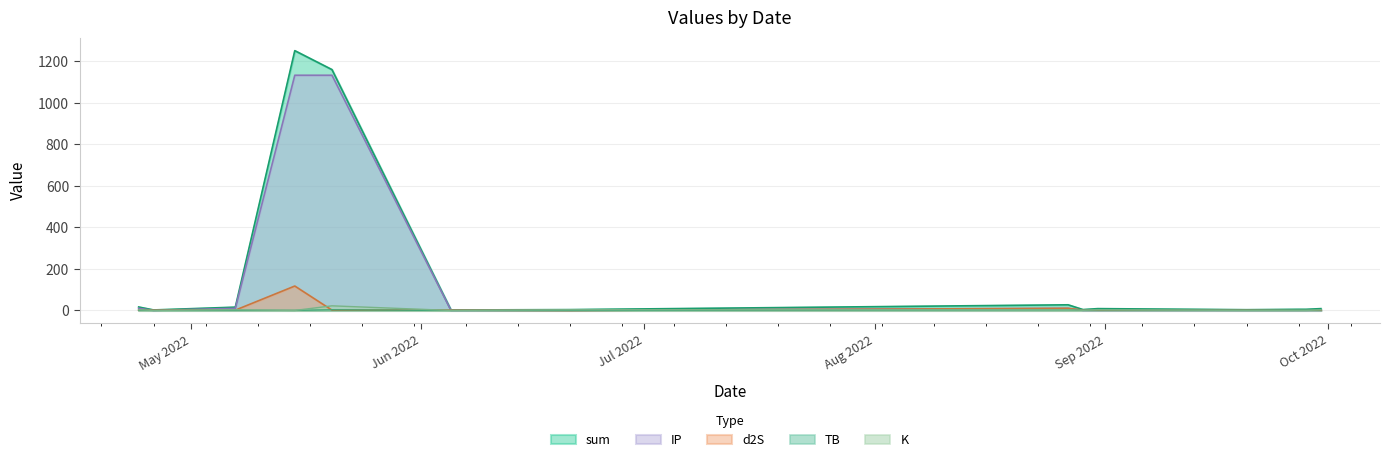

What is the value of the K point at the 8th from the left?

3.5